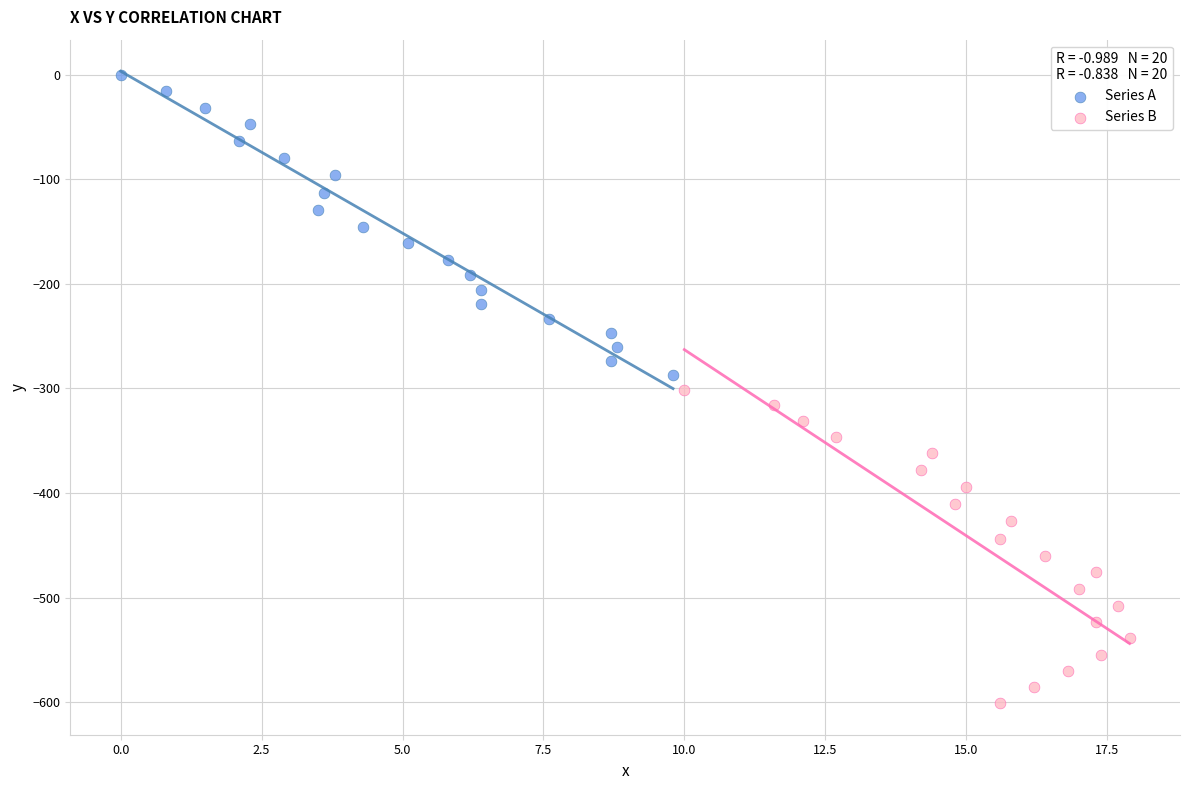

Which series has the largest Y range (max minus min)?

Series B